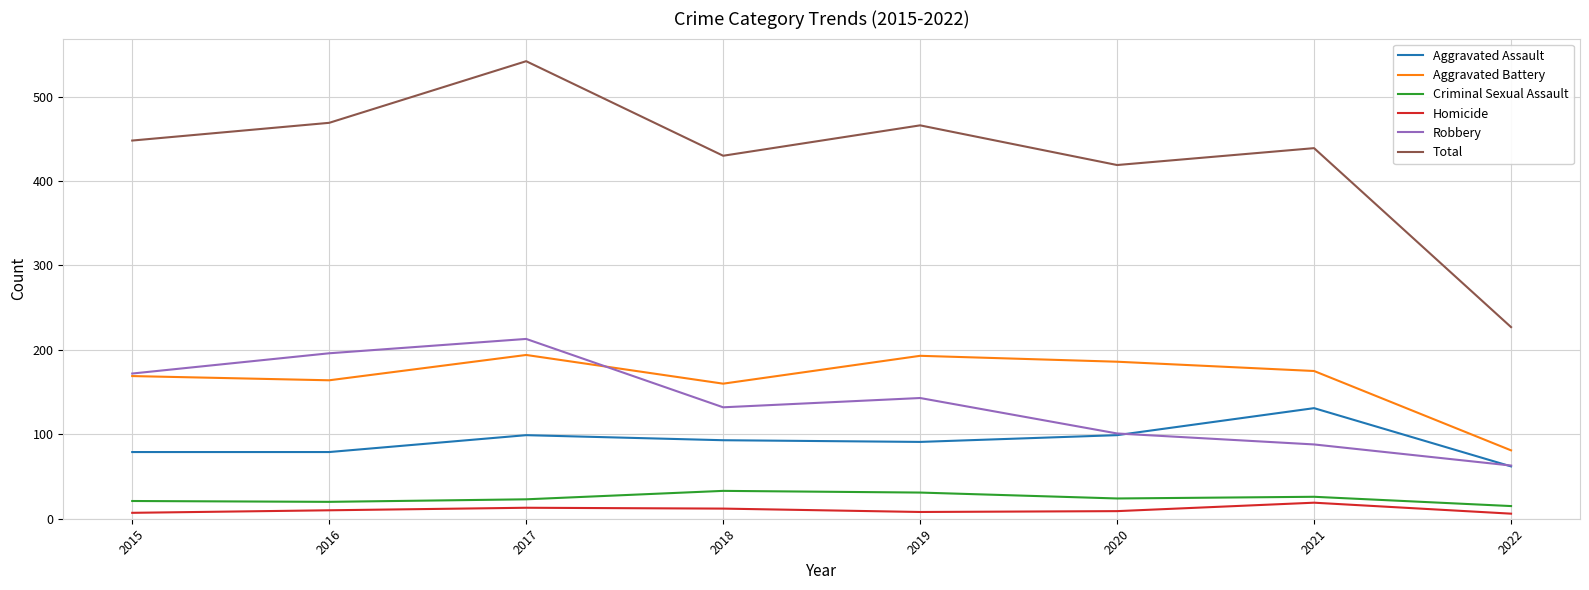

What is the maximum value for Robbery?

213